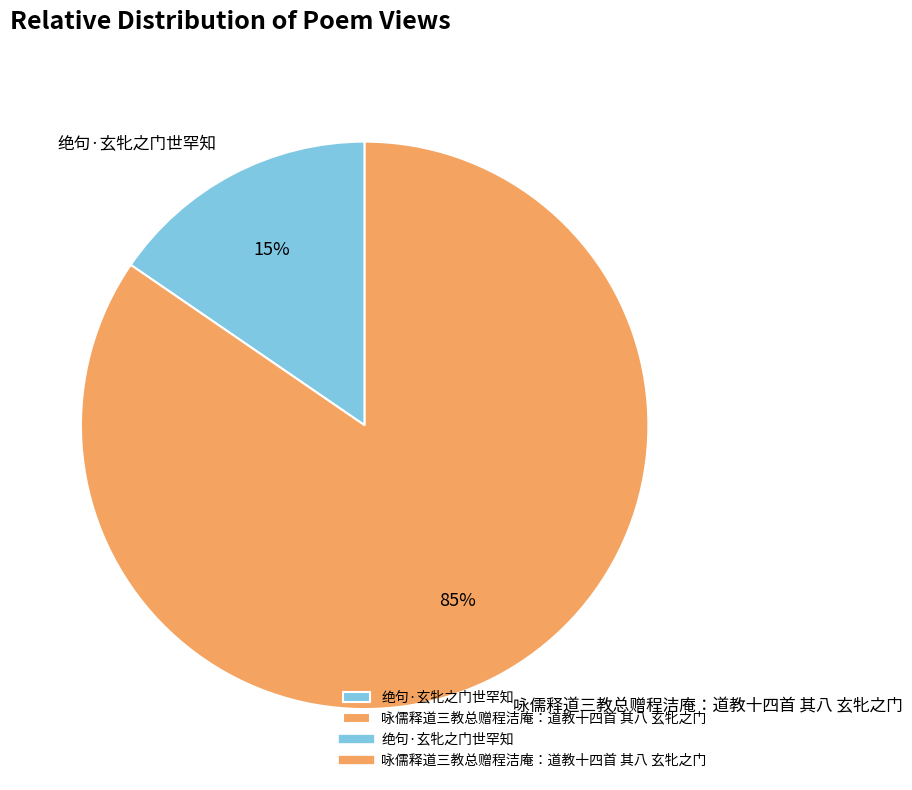

Count the number of slices in the pie.

2